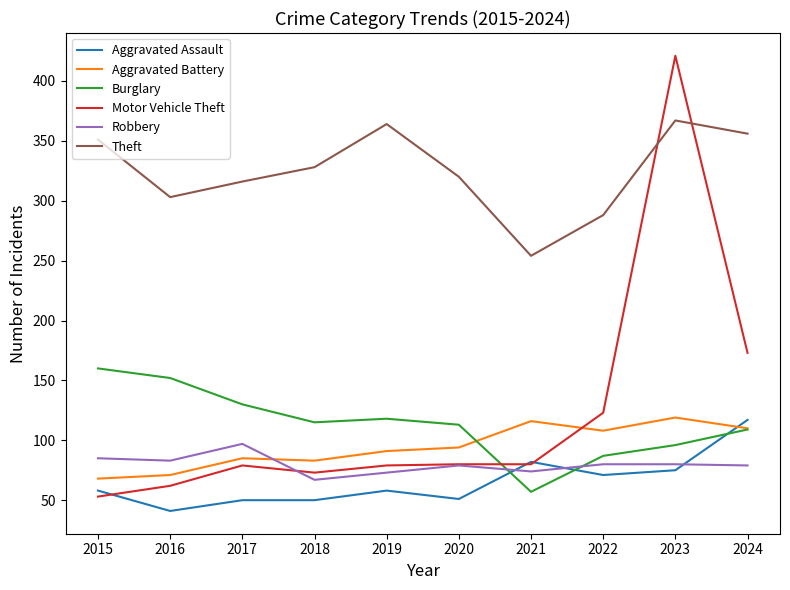

Where is the first local maximum for Robbery?

2017